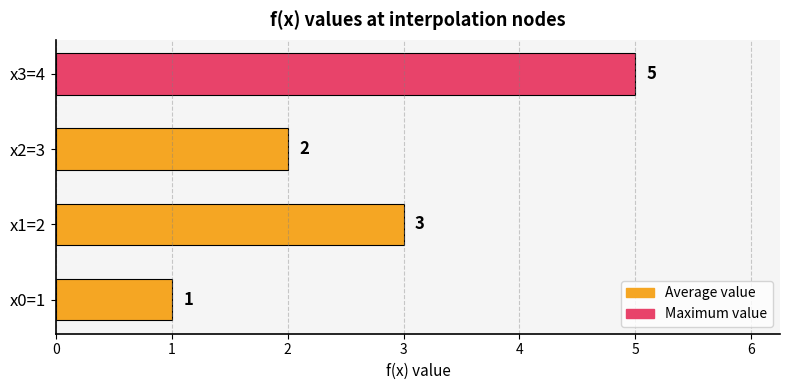

The chart shows a value of 3 at x2=3. True or false?

False